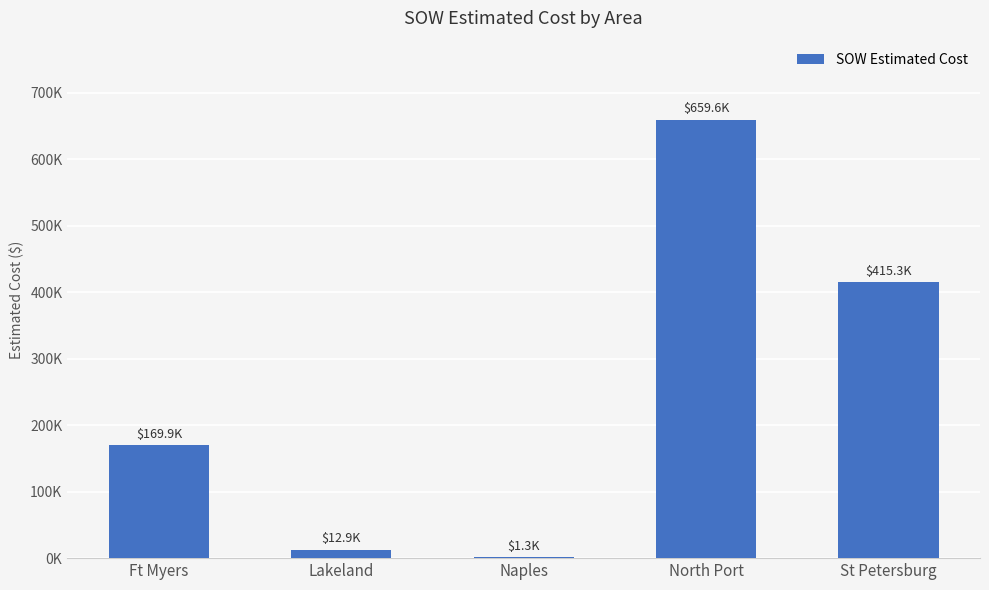

Reading right to left, extract all data points from this chart.

St Petersburg=415303.6	North Port=659616.5	Naples=1343.9	Lakeland=12886.4	Ft Myers=169870.5